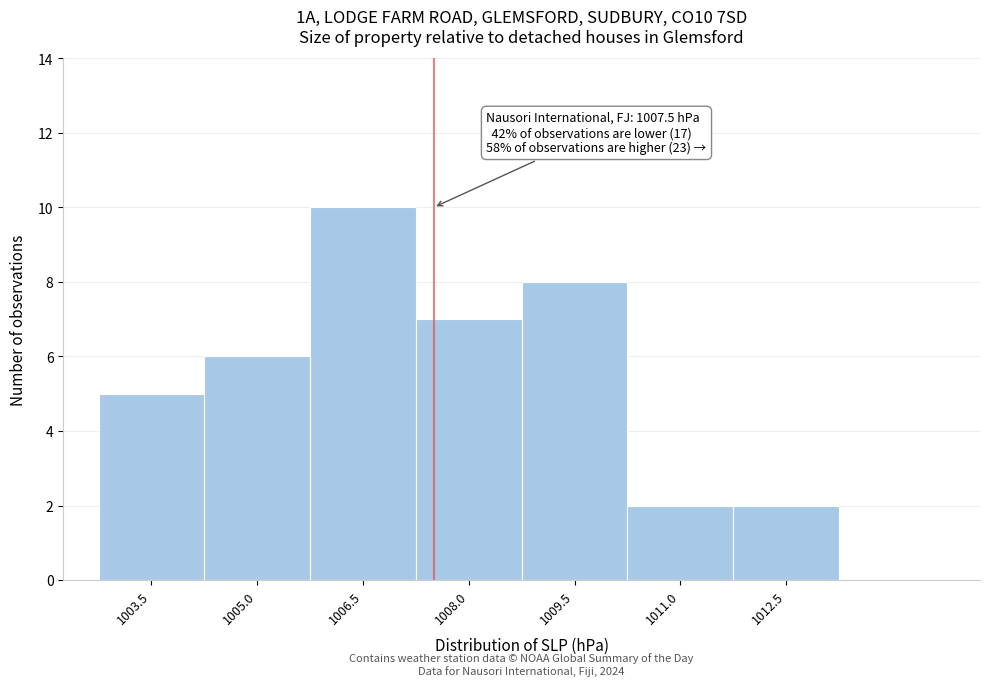

Reading left to right, transcribe all the data shown in this chart.

1003.5=5	1005.0=6	1006.5=10	1008.0=7	1009.5=8	1011.0=2	1012.5=2